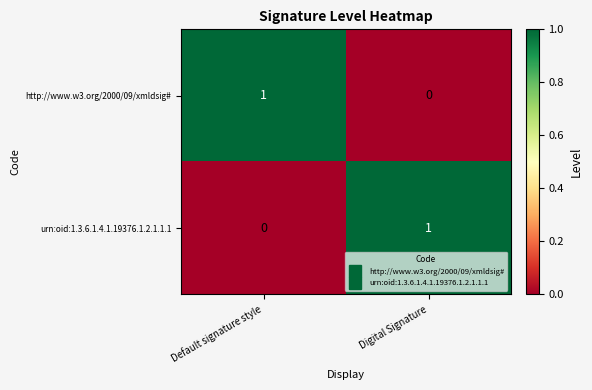

Reading left to right, what are all the values shown in this chart?

http://www.w3.org/2000/09/xmldsig#: 1	0
urn:oid:1.3.6.1.4.1.19376.1.2.1.1.1: 0	1